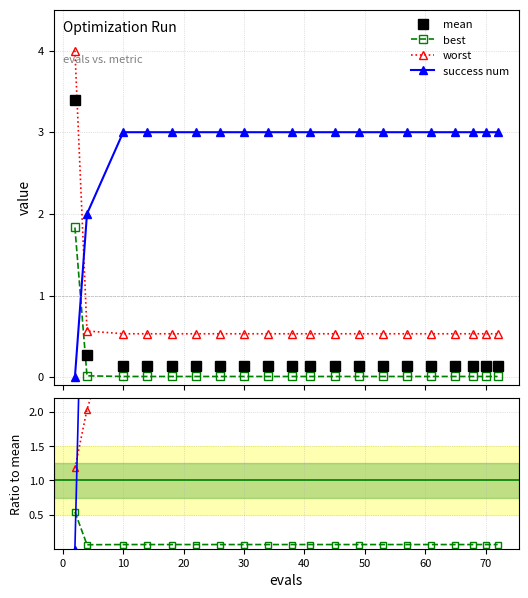

How many categories are shown in the chart?

20